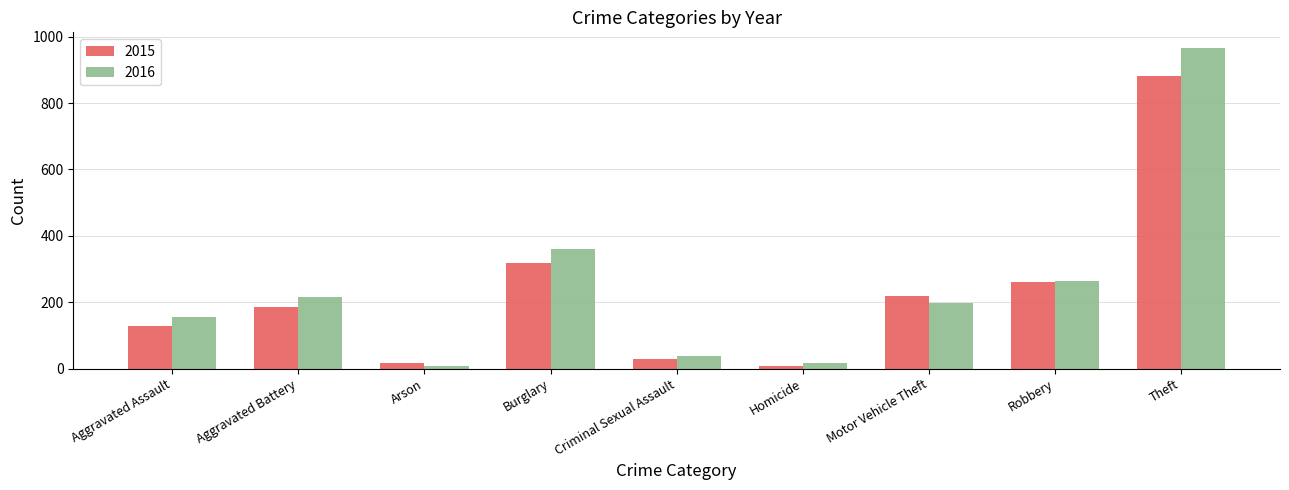

Reading right to left, transcribe all the data shown in this chart.

2015: 883	260	220	8	30	317	17	187	130
2016: 965	263	199	18	38	360	9	215	155